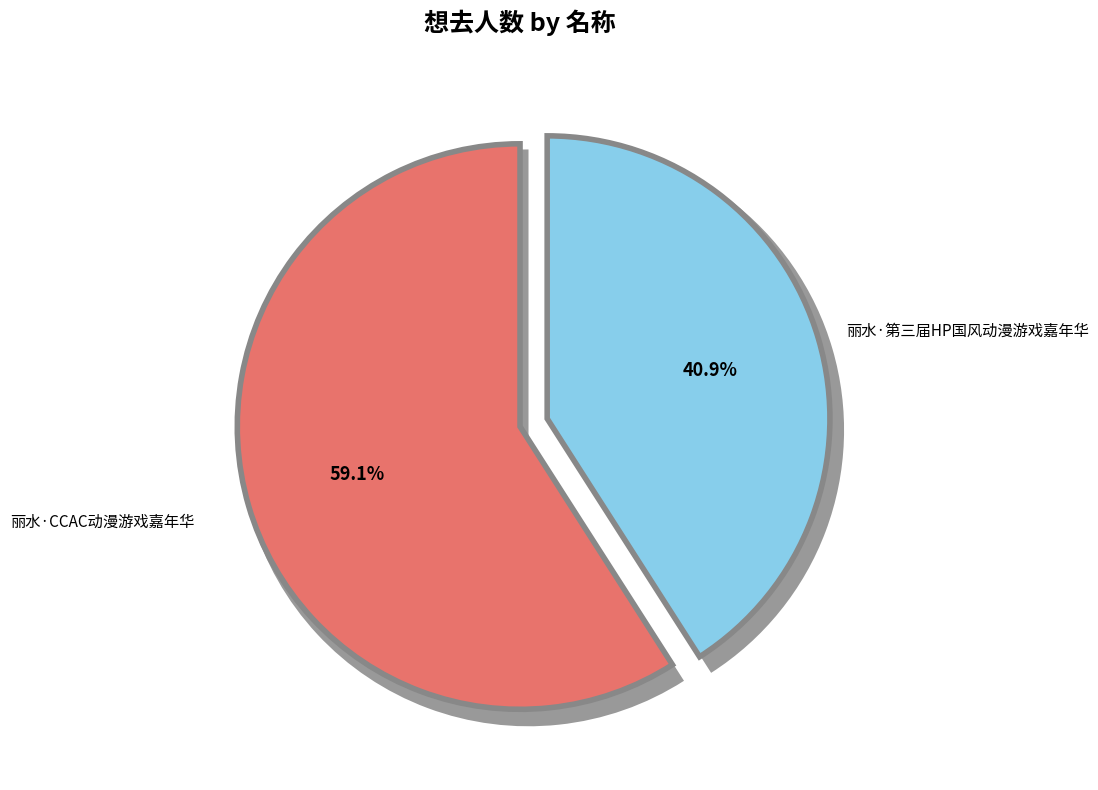

What is the ratio of the value at 丽水·第三届HP国风动漫游戏嘉年华 to the value at 丽水·CCAC动漫游戏嘉年华?

0.7